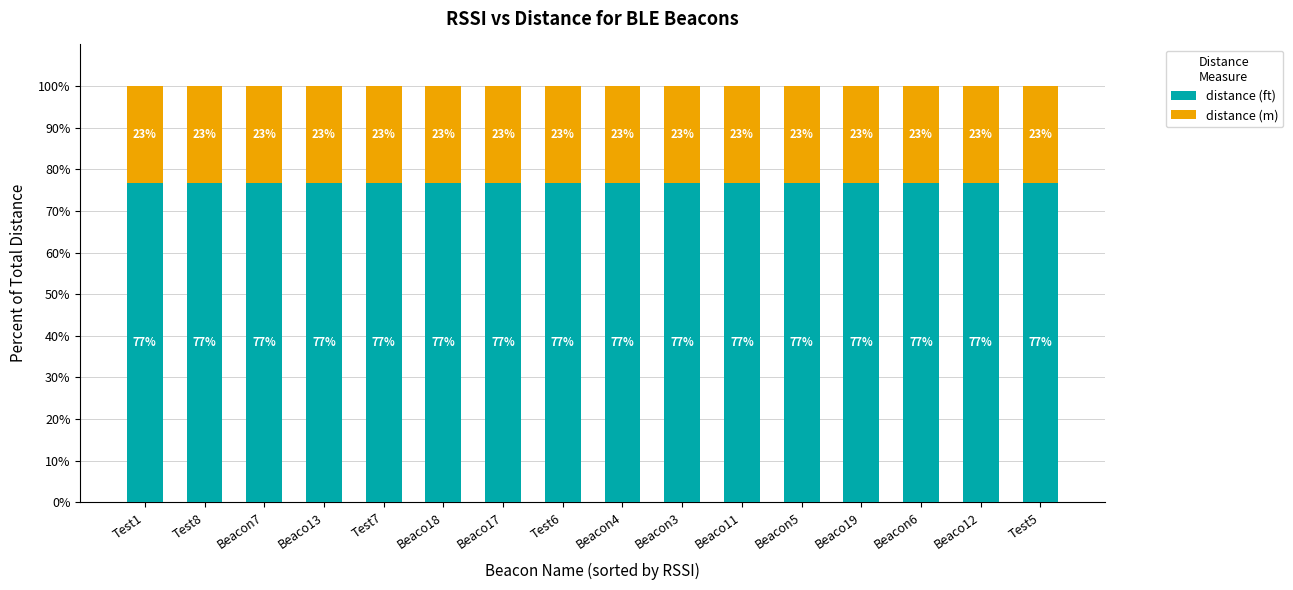

What is the sum of the distance (ft) values at Beacon6 and Test7?

153.3